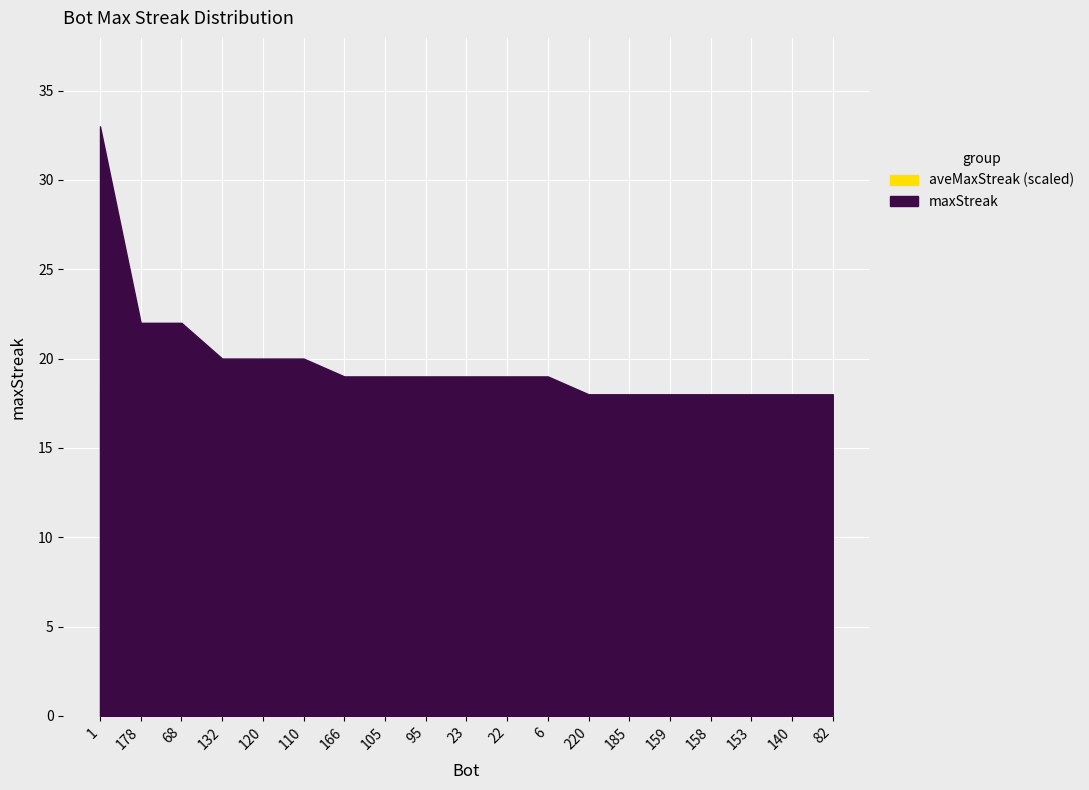

Reading right to left, transcribe all the data shown in this chart.

18	18	18	18	18	18	18	19	19	19	19	19	19	20	20	20	22	22	33